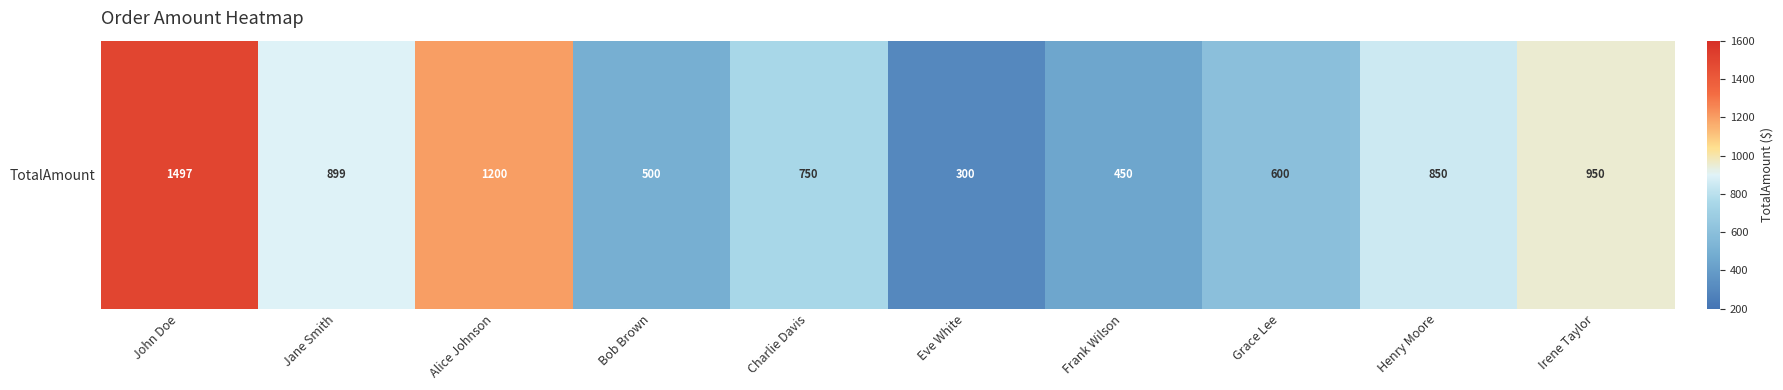

Count the number of values greater than 850.

4